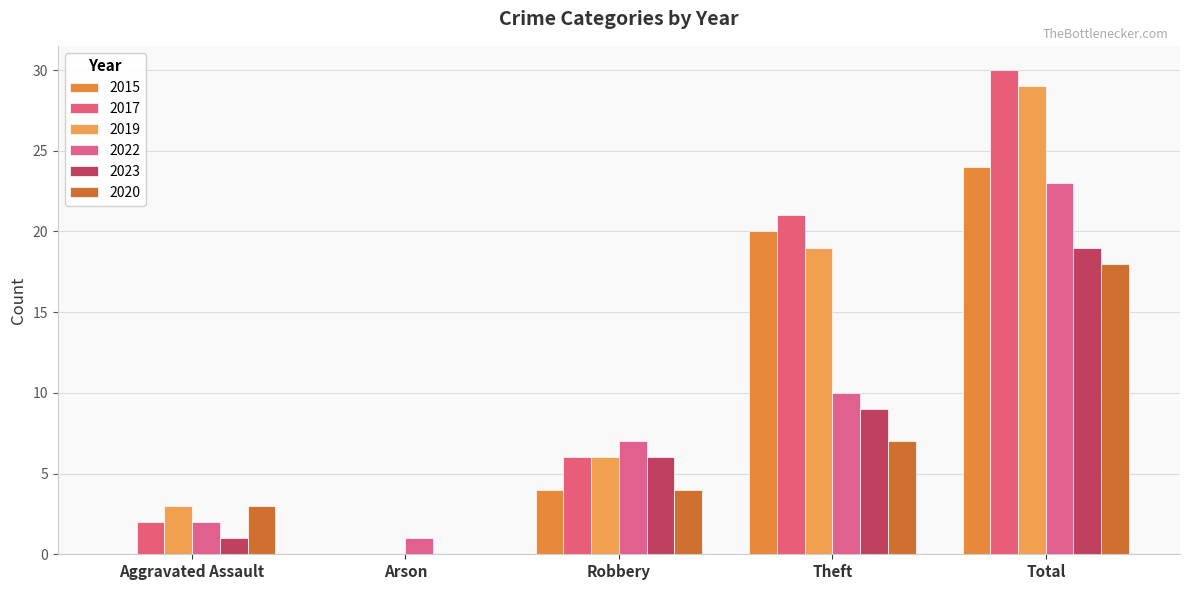

How many distinct data groups are displayed?

6